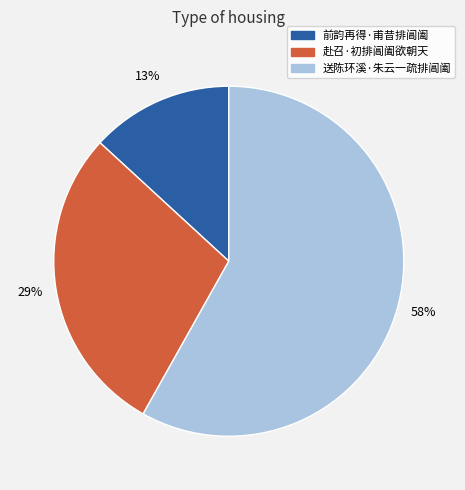

Which has a higher value, 赴召·初排阊阖欲朝天 or 前韵再得·甫昔排阊阖?

赴召·初排阊阖欲朝天